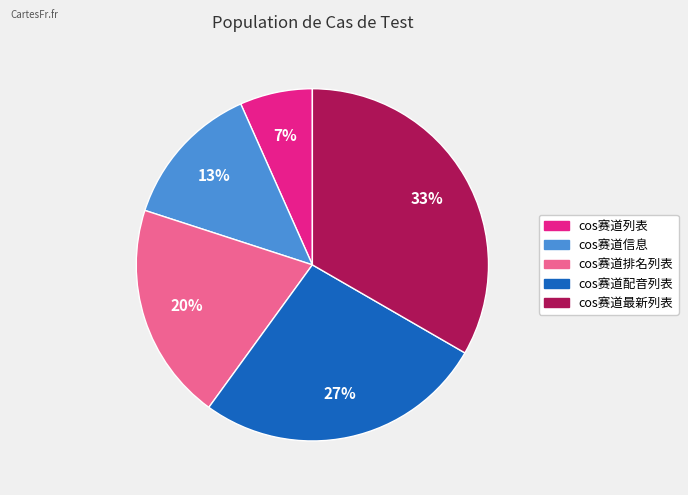

Rank the categories by value from lowest to highest.

cos赛道列表, cos赛道信息, cos赛道排名列表, cos赛道配音列表, cos赛道最新列表